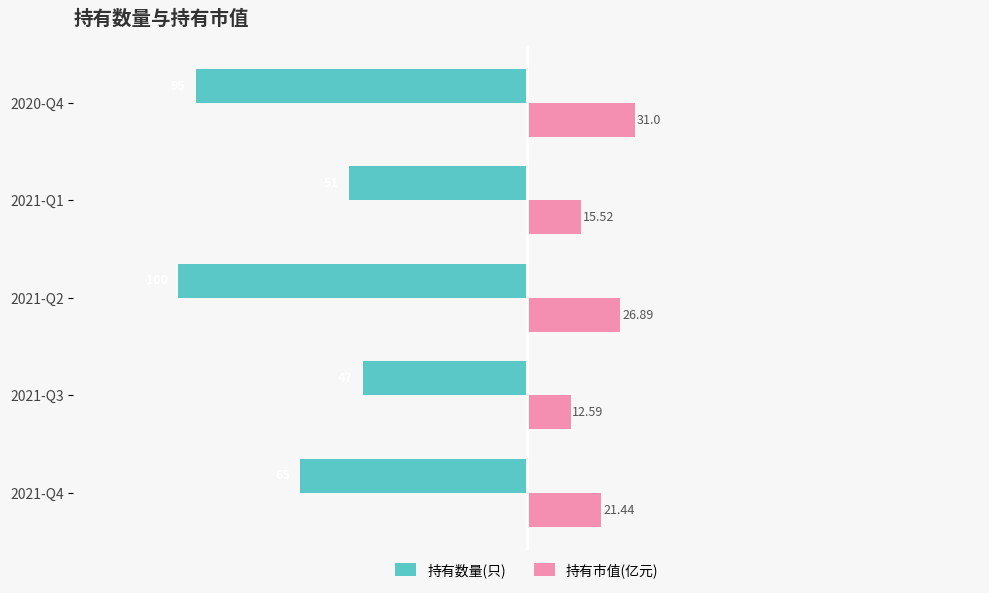

Count the number of data series in this chart.

2